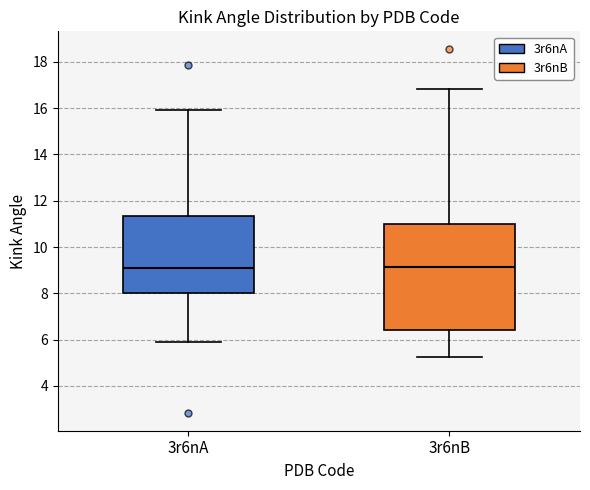

Which box is the tallest, from its lower edge to its upper edge?

3r6nB